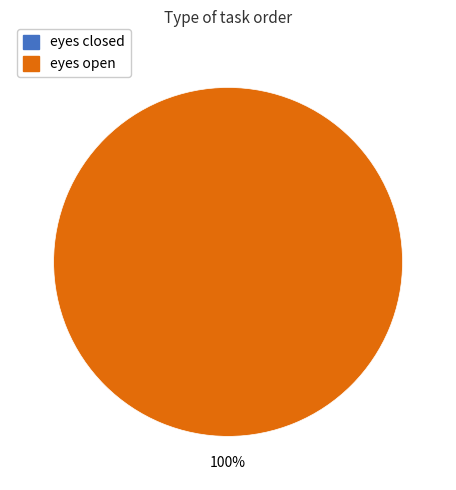

How many slices are in this pie chart?

2